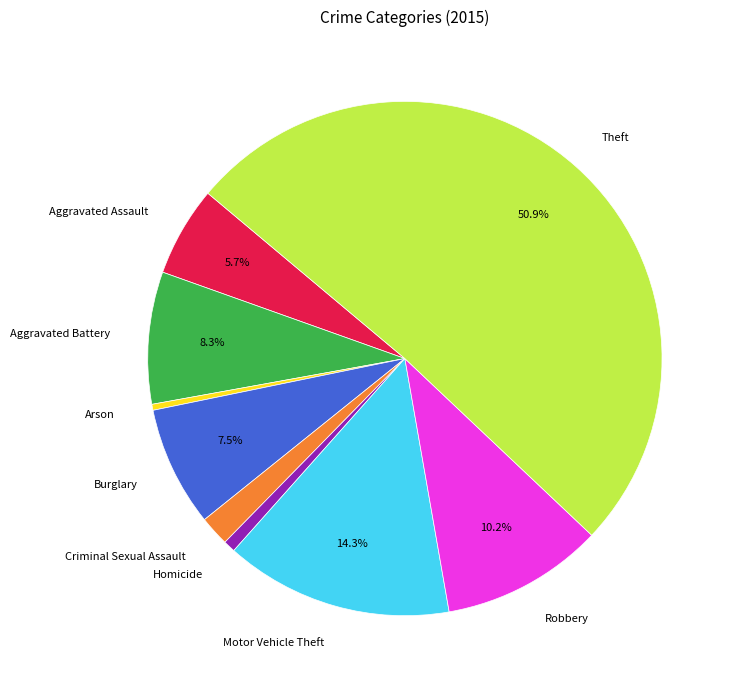

What percentage is NOT represented by Robbery?

89.8%